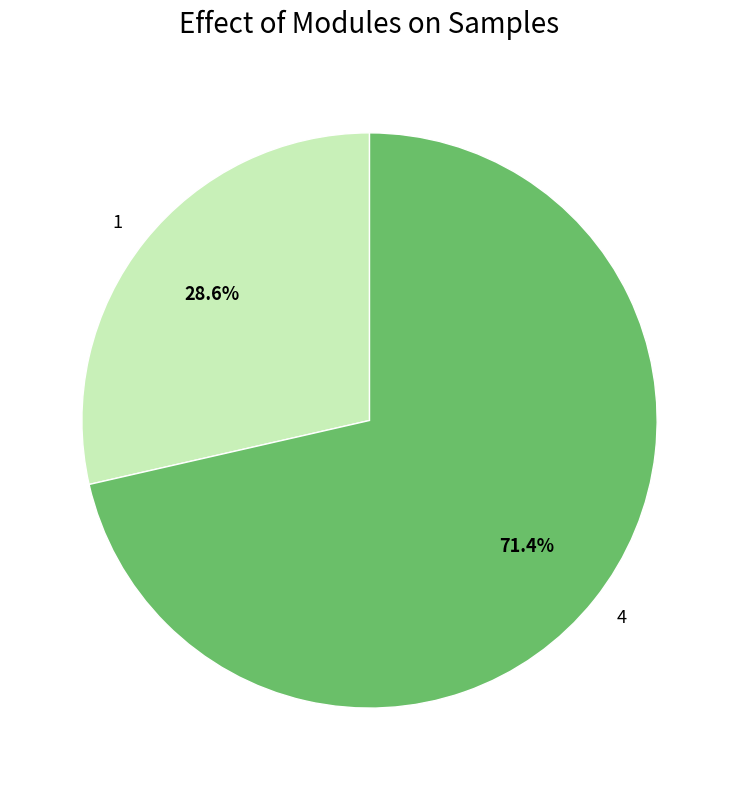

How many segments does this pie chart have?

2